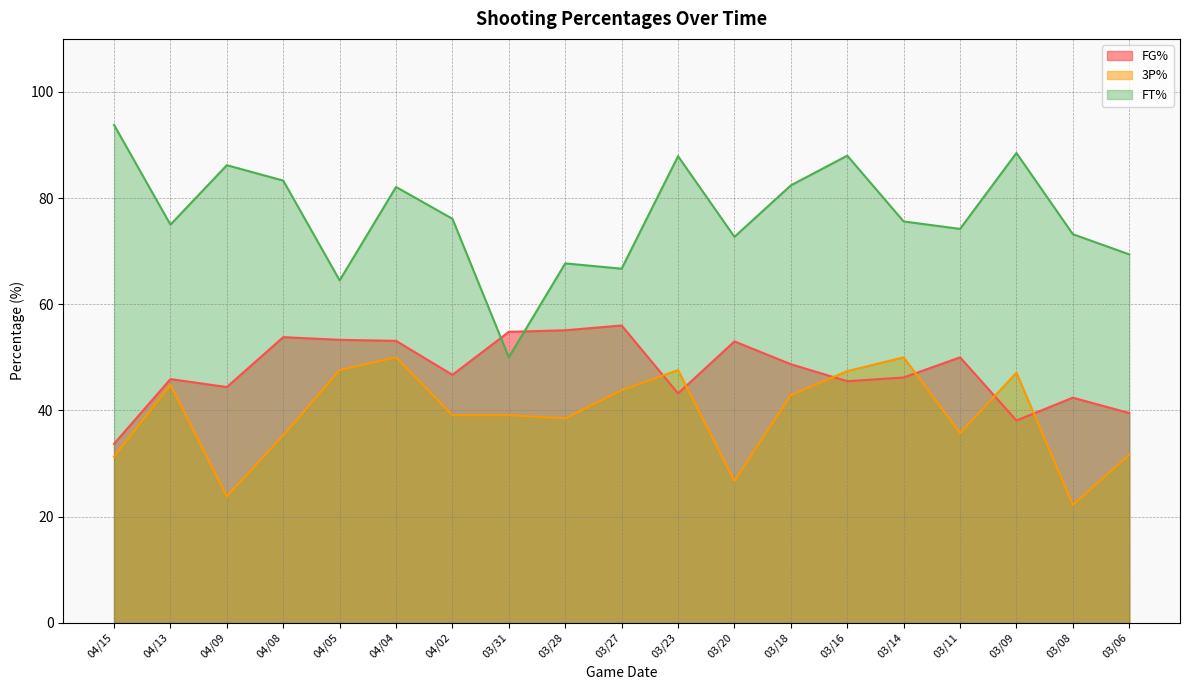

At how many categories does at least one series exceed 27?

19